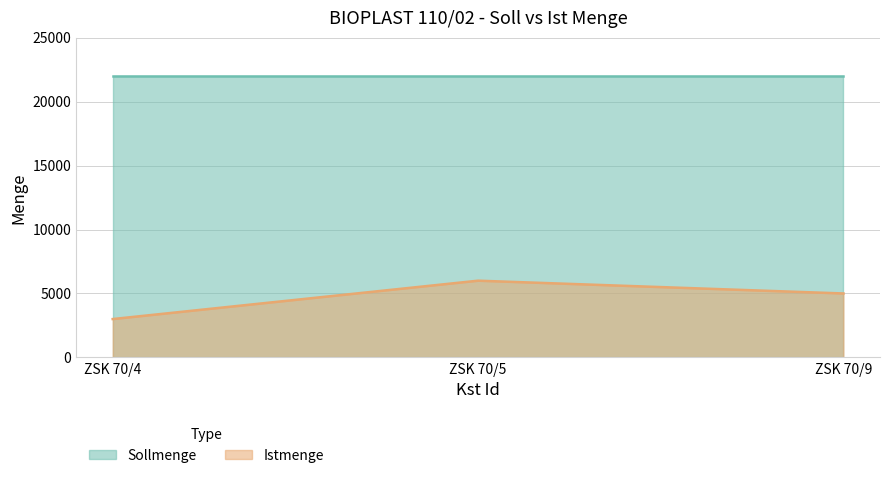

List the labels in order of value, largest first.

ZSK 70/5, ZSK 70/9, ZSK 70/4